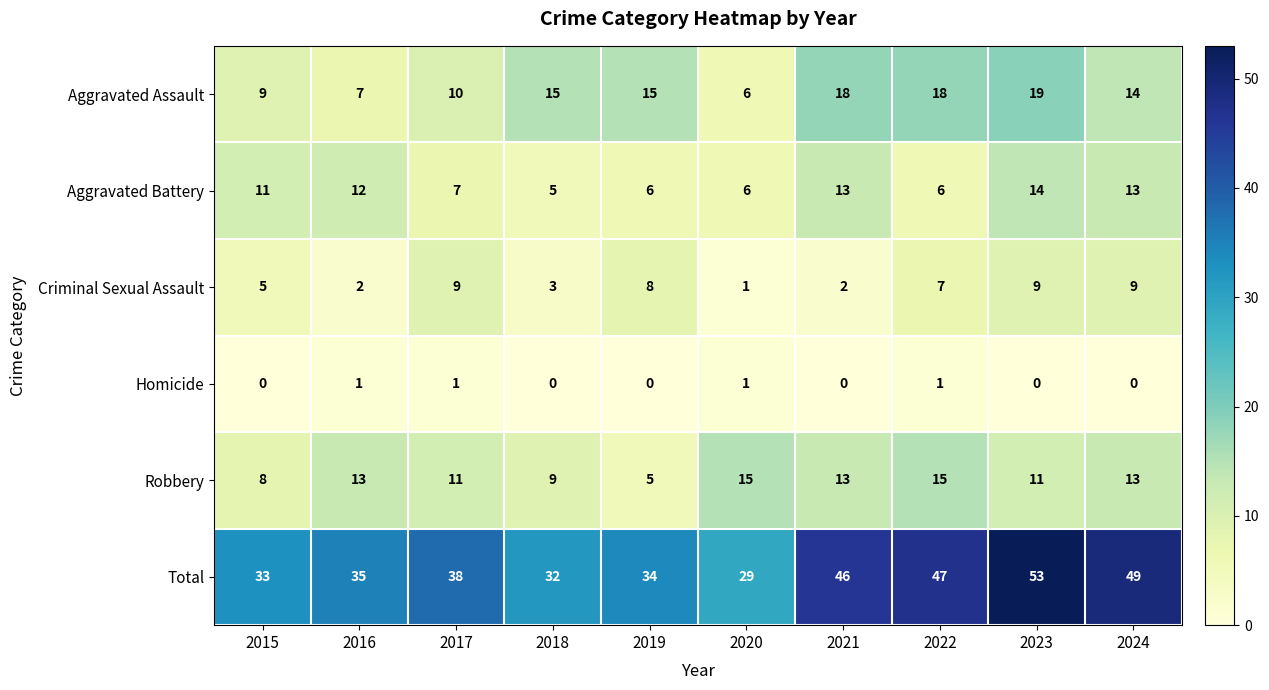

Count the number of categories in the chart.

10